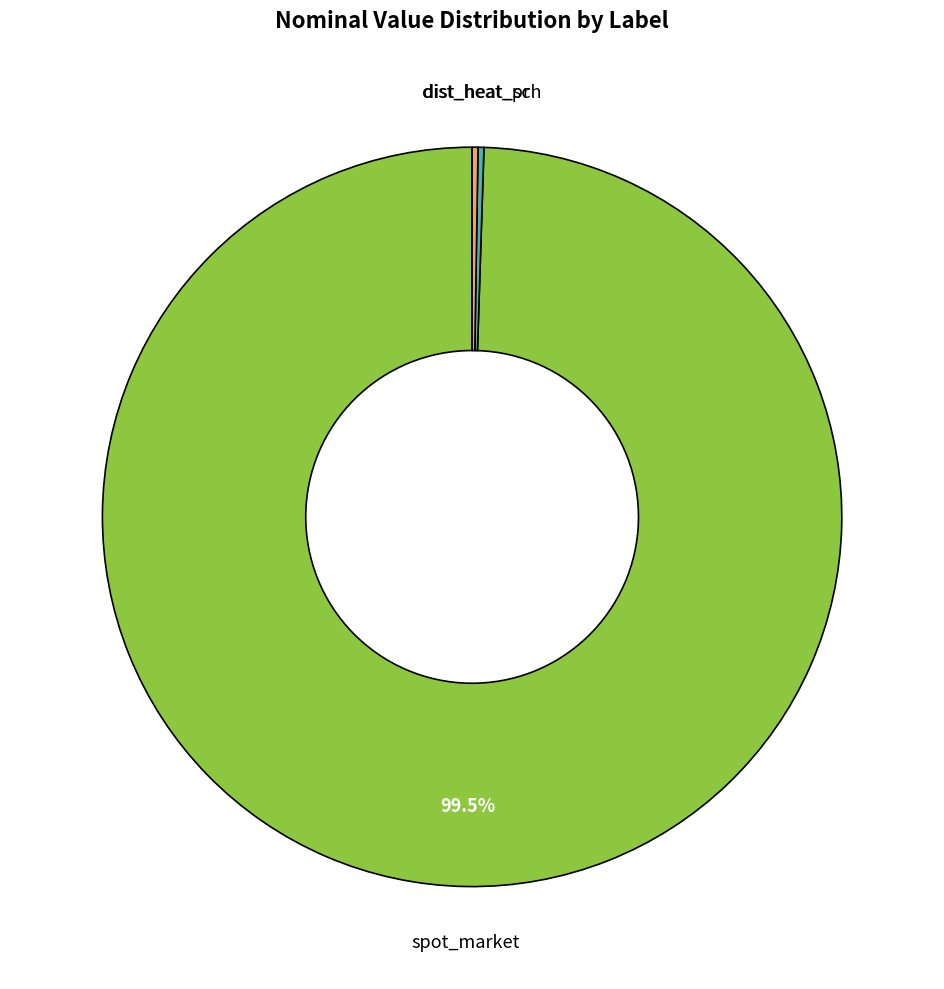

Is there any slice that represents more than half of the pie?

Yes